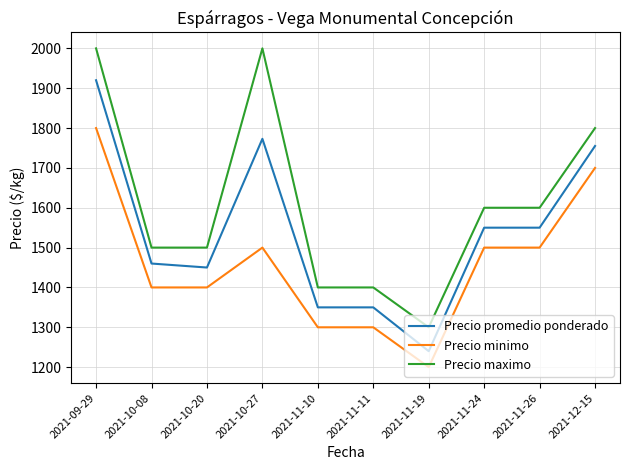

Is the value of Precio promedio ponderado at 2021-10-20 greater than the value of Precio maximo at 2021-11-26?

No